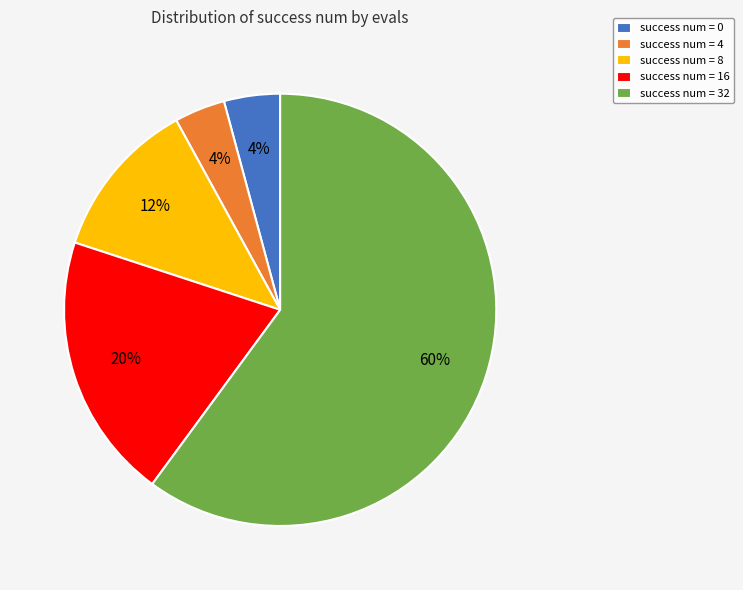

Combined, do success num = 8 and success num = 16 account for over 50%?

No